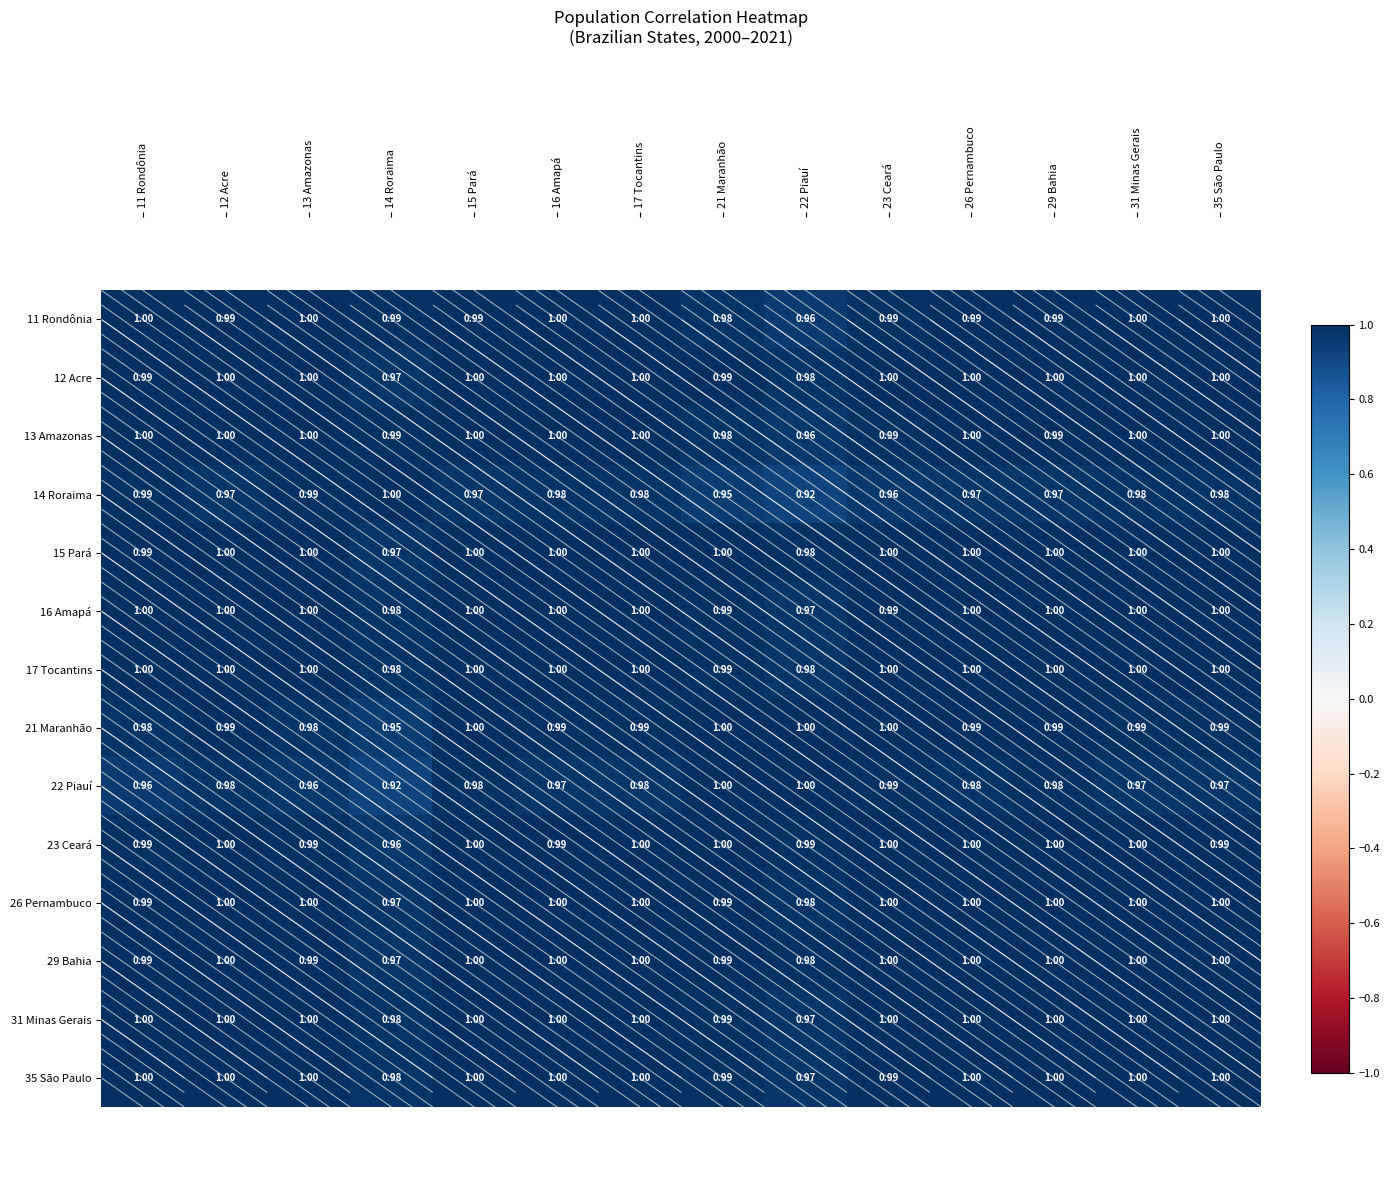

Count the number of categories in the chart.

14